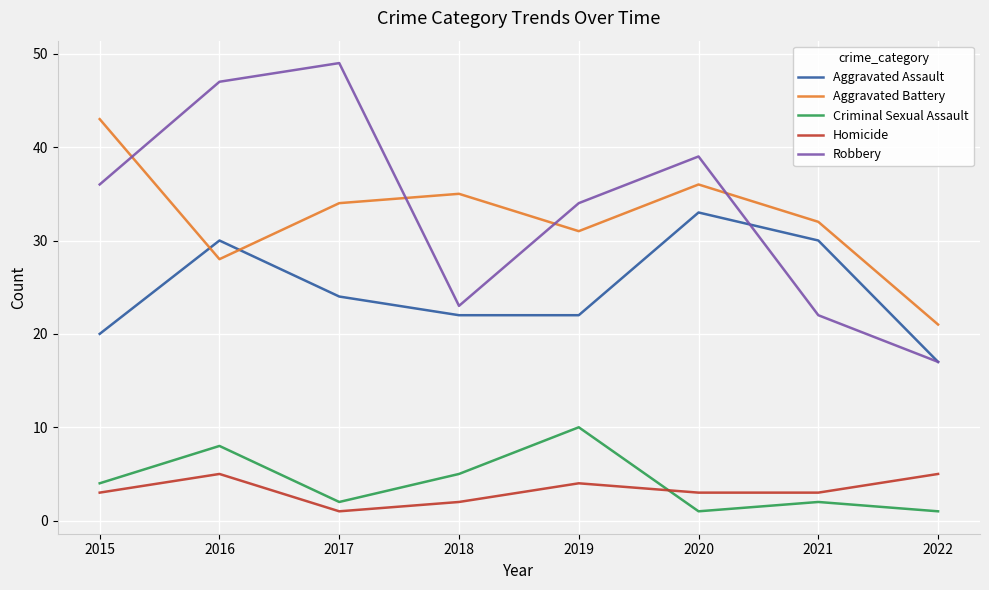

Where is the first local minimum for Homicide?

2017